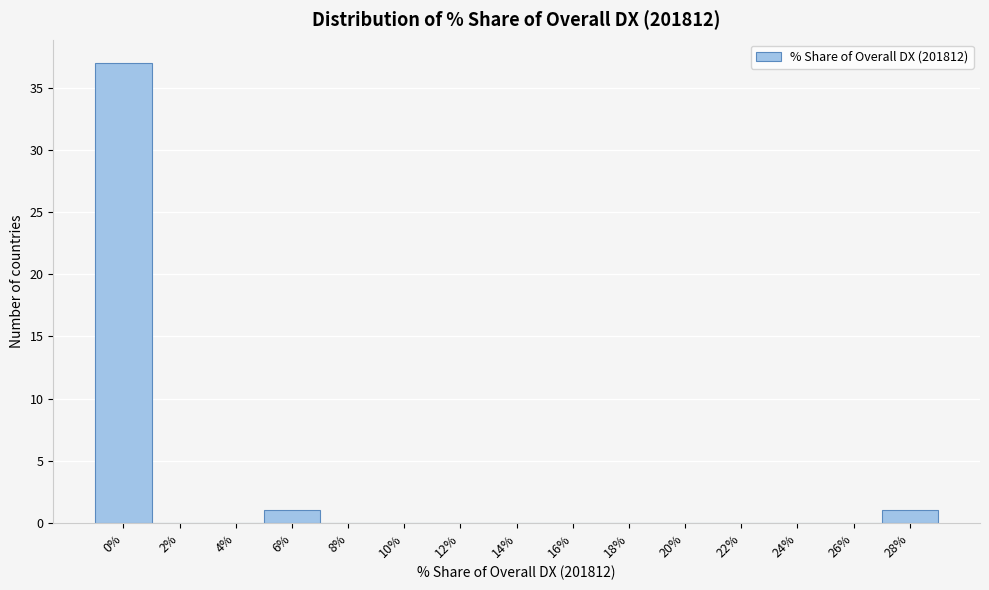

Reading left to right, list all the values displayed in this chart.

0%=37	2%=0	4%=0	6%=1	8%=0	10%=0	12%=0	14%=0	16%=0	18%=0	20%=0	22%=0	24%=0	26%=0	28%=1